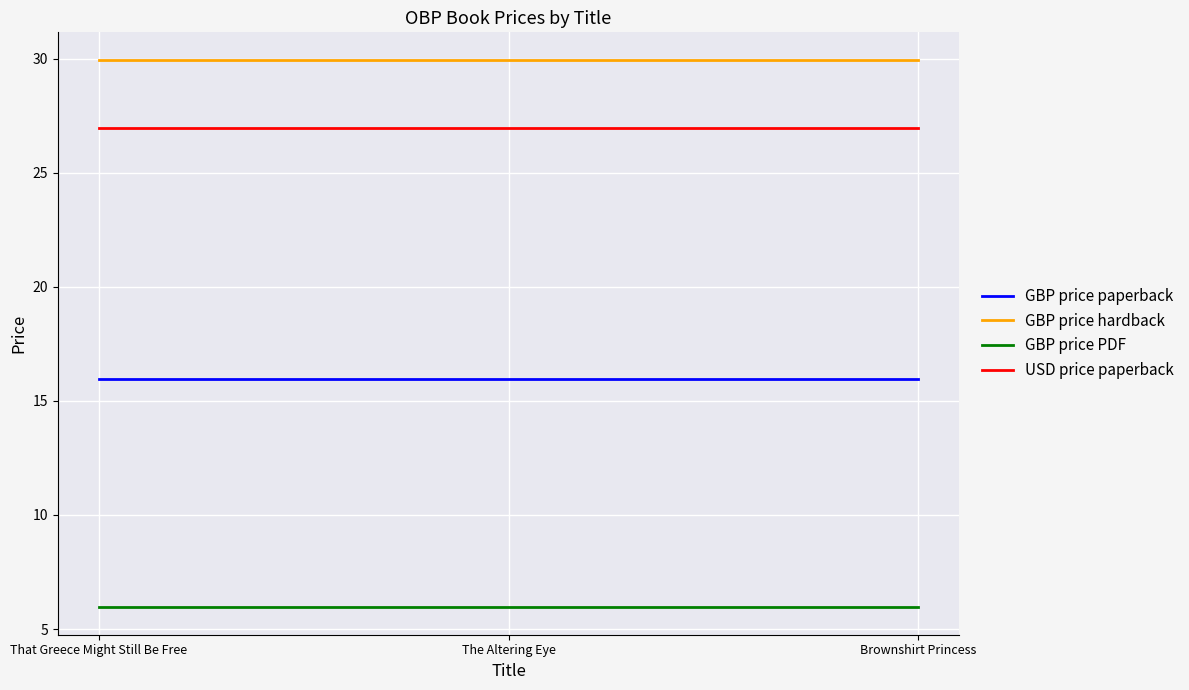

What is the total value across all series at That Greece Might Still Be Free?

78.8